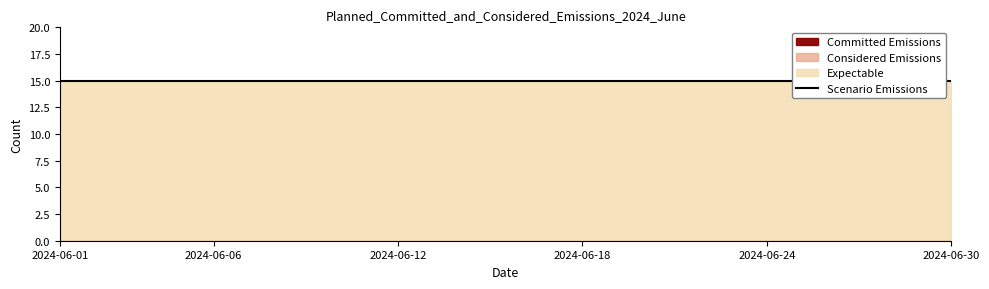

At which category is the sum across all series the highest?

2024-06-01